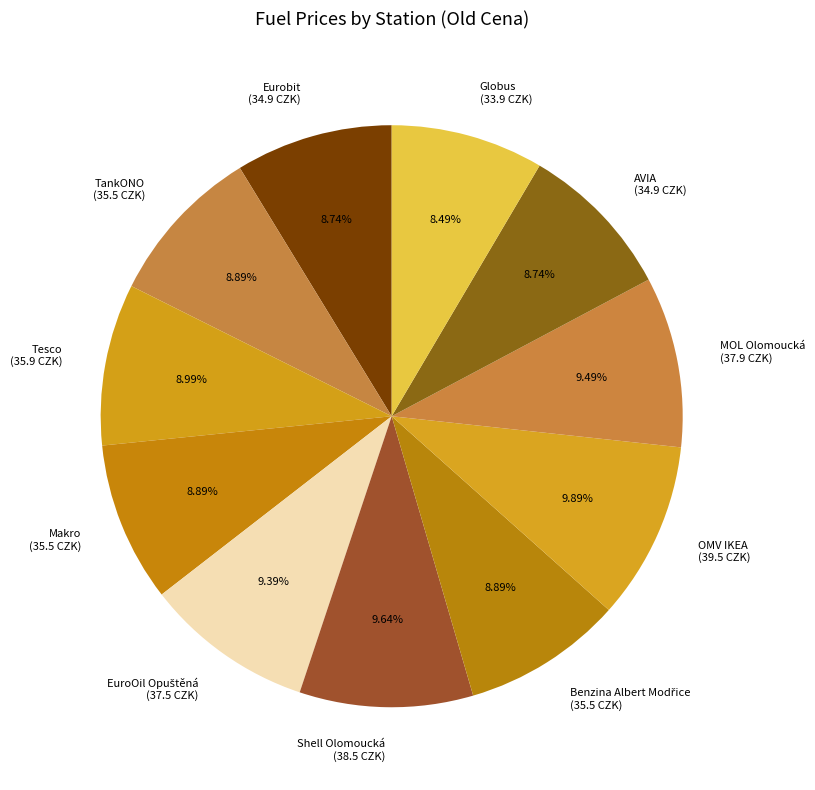

Do Shell Olomoucká (38.5 CZK) and AVIA (34.9 CZK) together represent more than half of the pie?

No